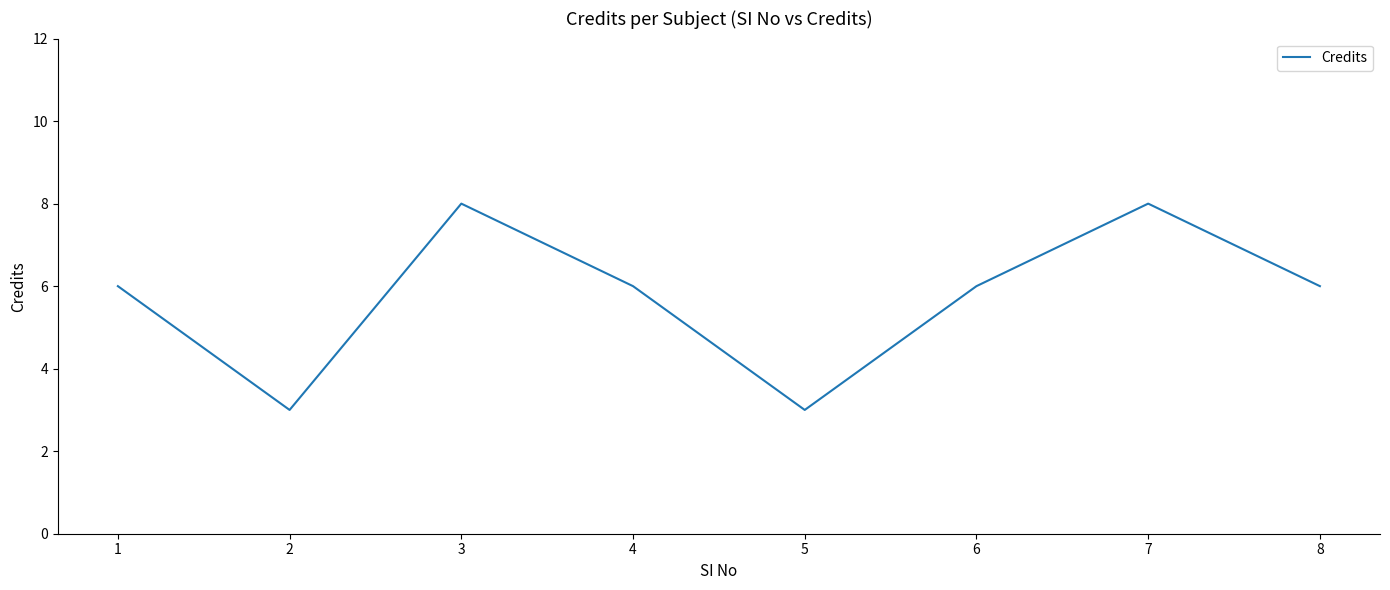

What is the greatest value displayed?

8